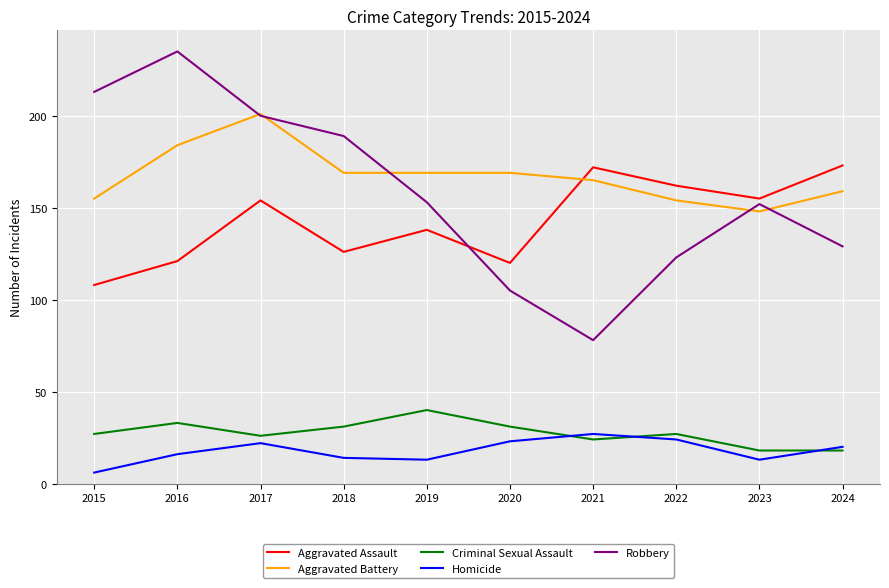

Reading left to right, list all the values displayed in this chart.

Aggravated Assault: 108	121	154	126	138	120	172	162	155	173
Aggravated Battery: 155	184	201	169	169	169	165	154	148	159
Criminal Sexual Assault: 27	33	26	31	40	31	24	27	18	18
Homicide: 6	16	22	14	13	23	27	24	13	20
Robbery: 213	235	200	189	153	105	78	123	152	129